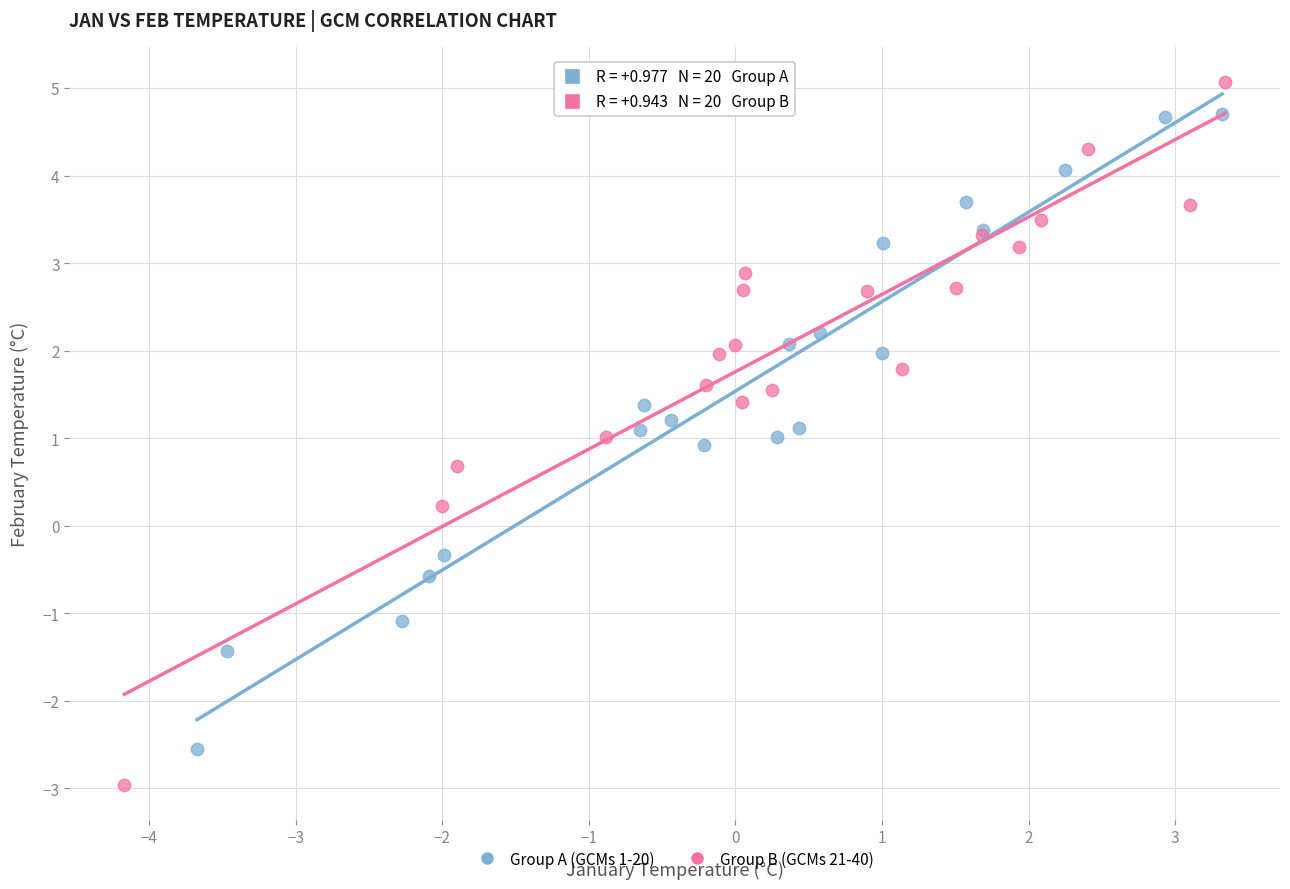

Which series contains the highest Y value?

Group B (GCMs 21-40)